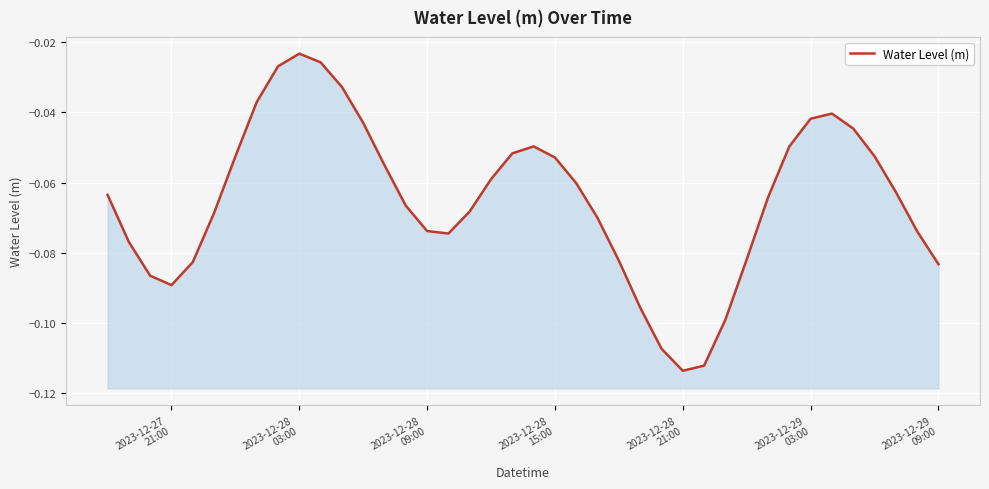

How many distinct data groups are displayed?

1